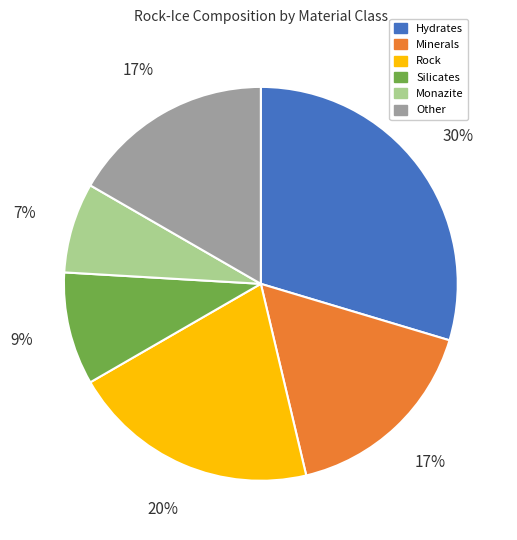

Is the sum of Hydrates and Monazite greater than half?

No